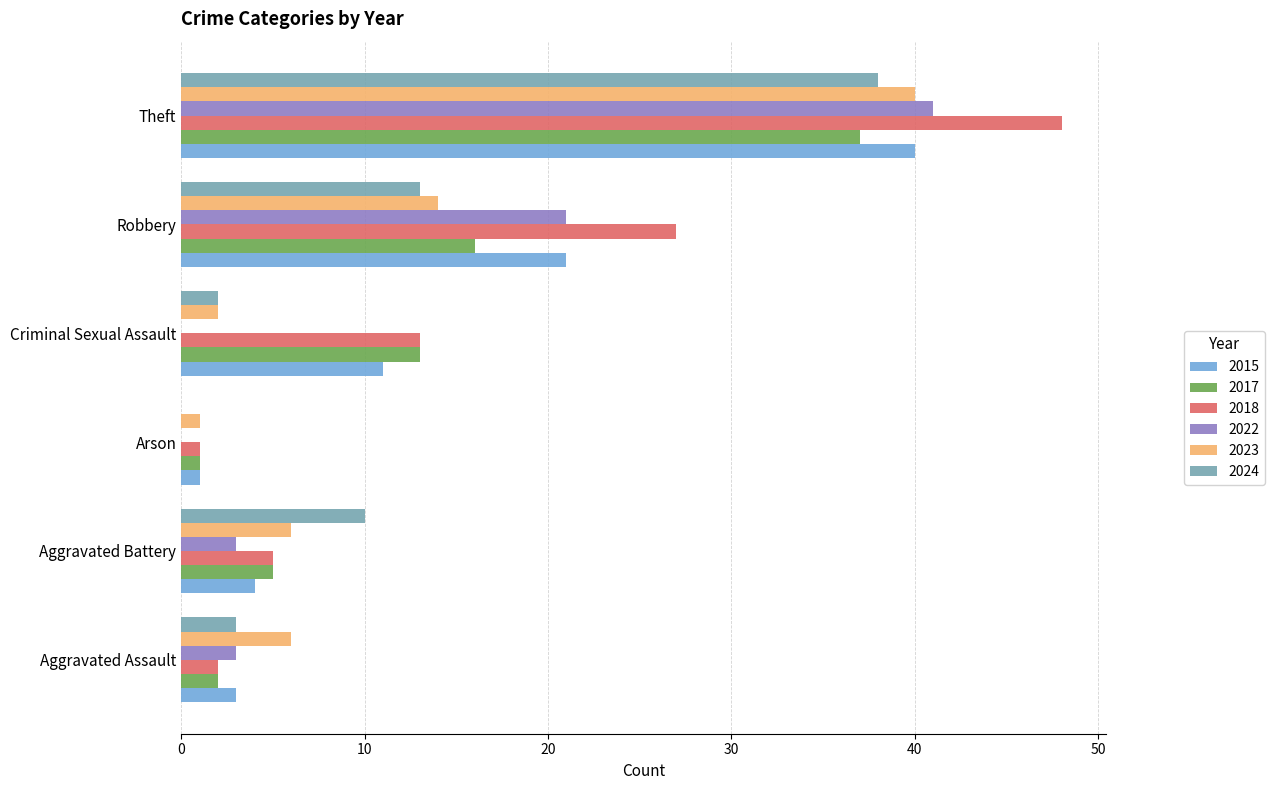

Is it true that 2015 equals 65 at Theft?

False